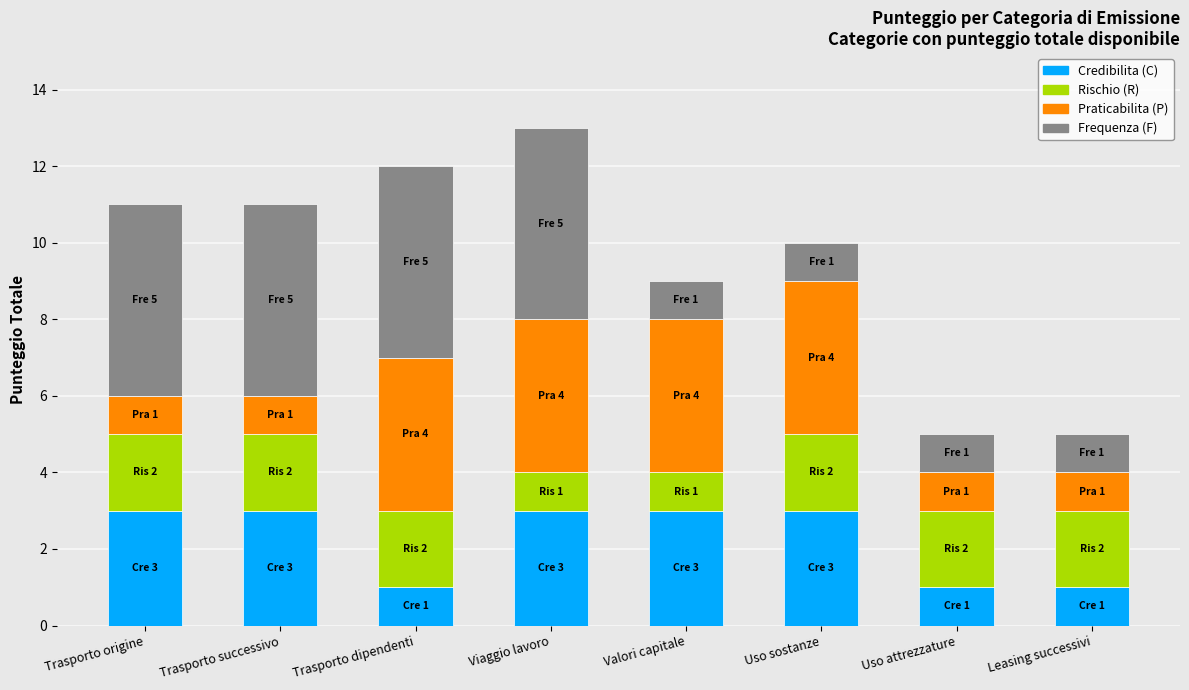

What is the total value across all series at Viaggio lavoro?

13